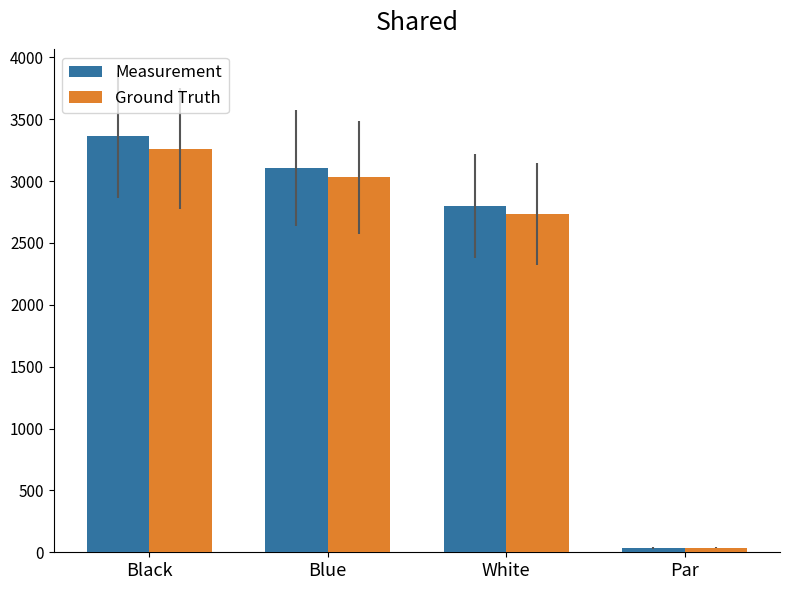

What is the greatest value displayed?

3366